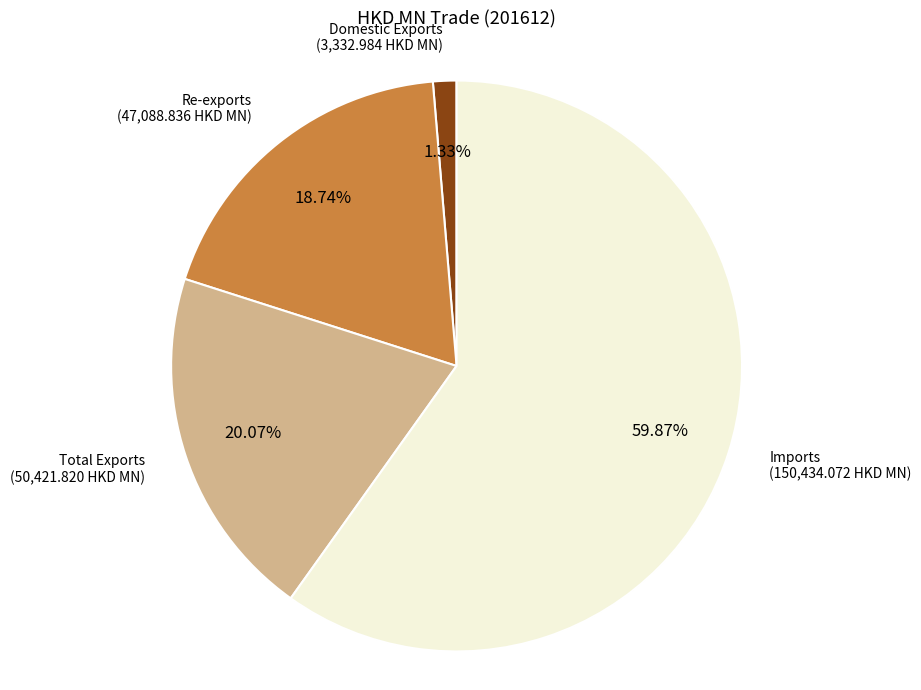

What percentage is the Imports slice, to the nearest percent?

60%